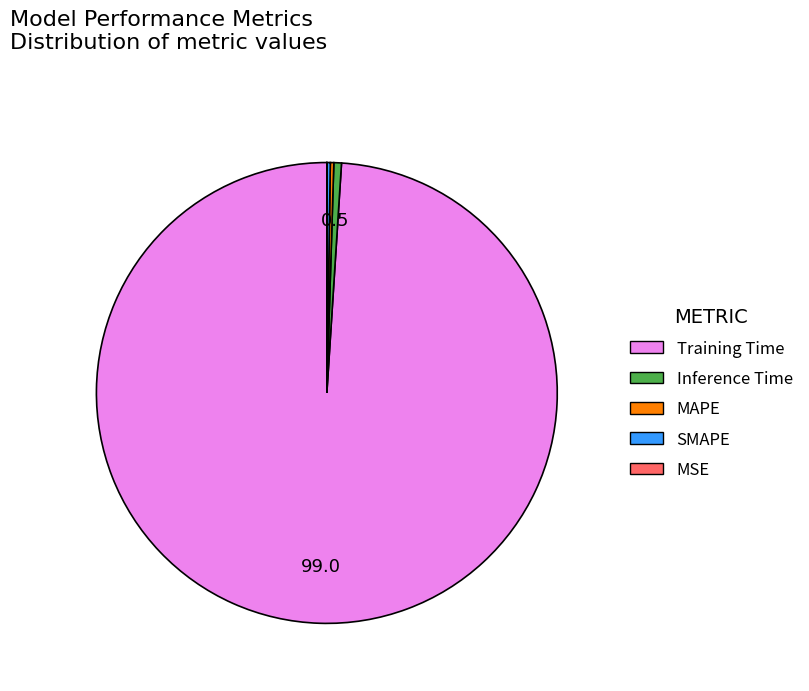

True or false: Inference Time accounts for 1% of the total.

True